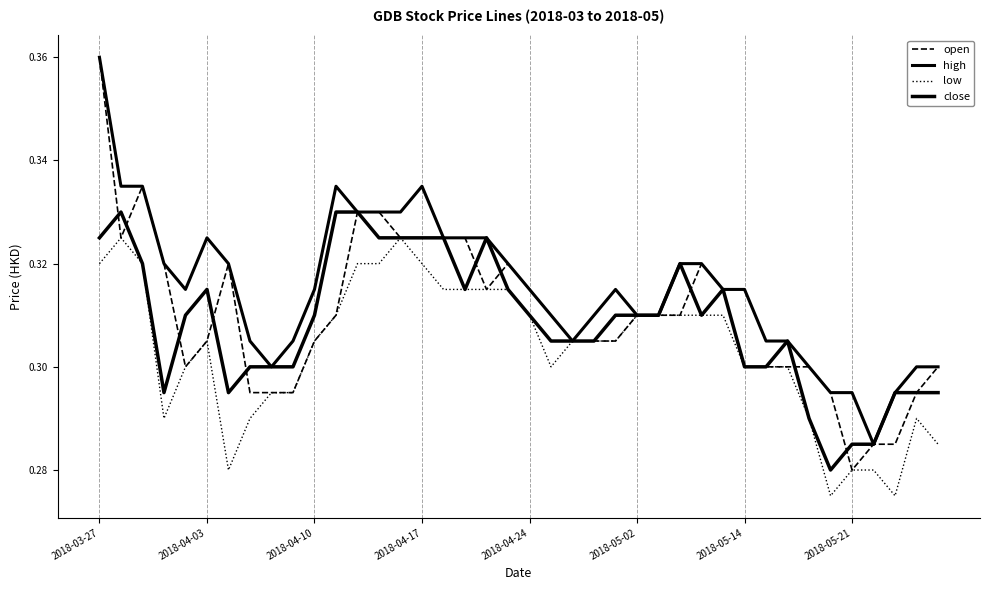

True or false: open and high cross at least once.

False